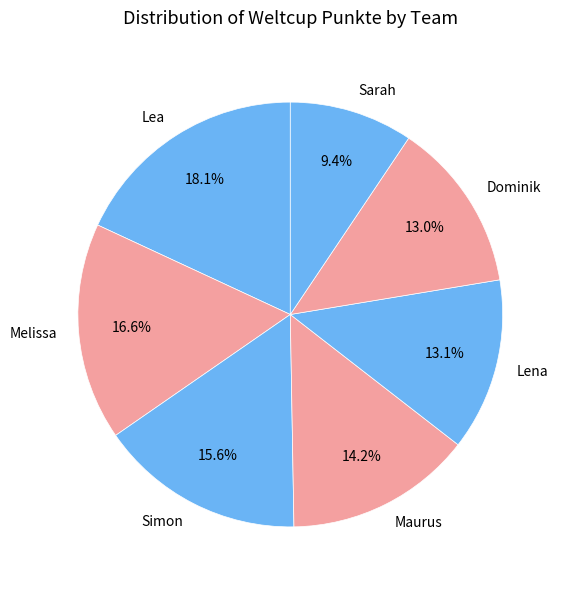

The Dominik slice represents 24% of the pie. True or false?

False